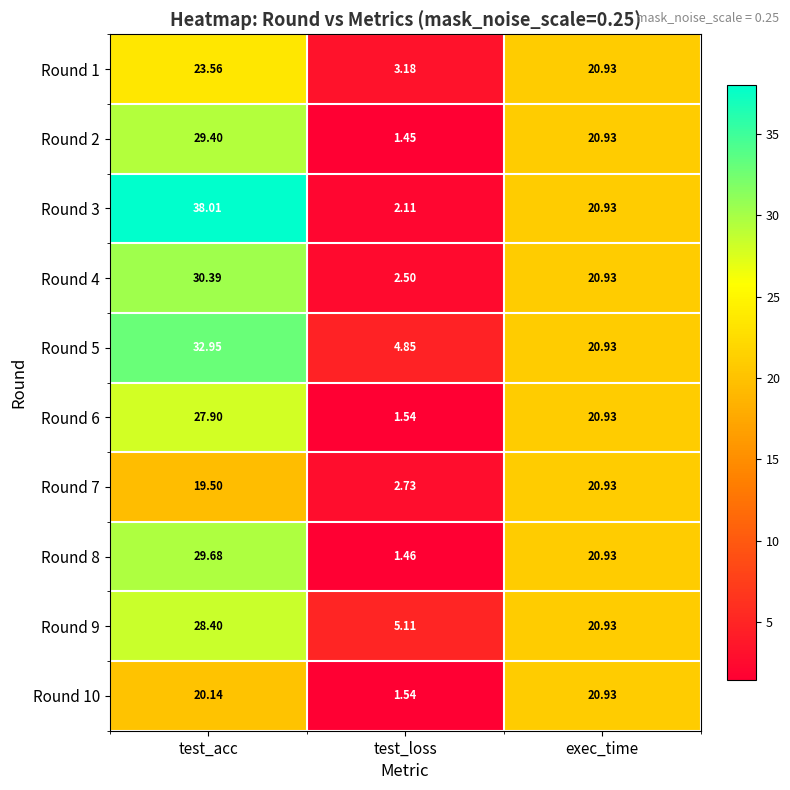

At which label does Round 6 first exceed 20?

test_acc